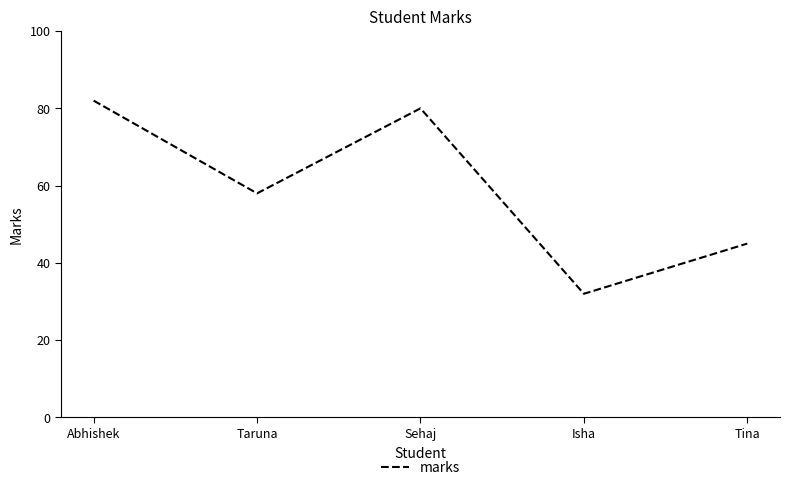

How many interior local valleys (lower than both neighbors) does the data have?

2